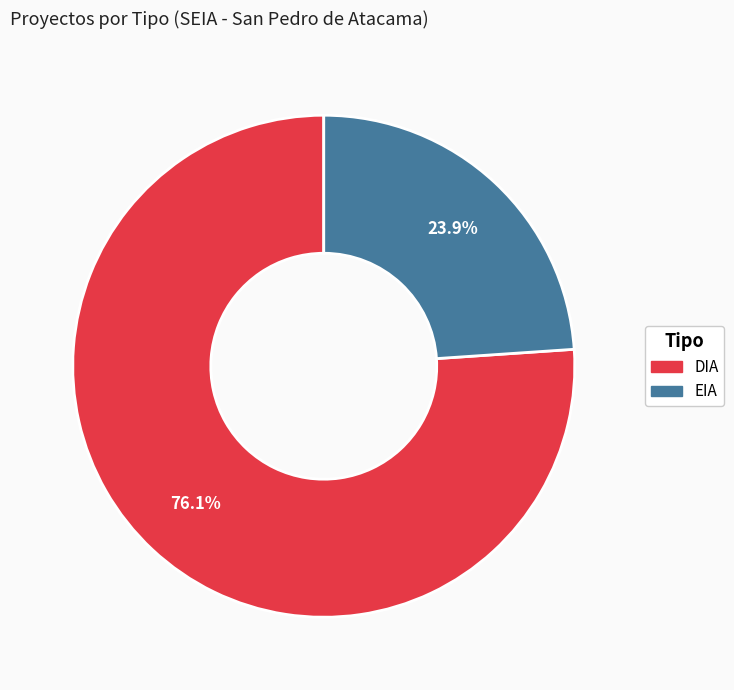

Is it true that EIA is 32% of the pie?

False